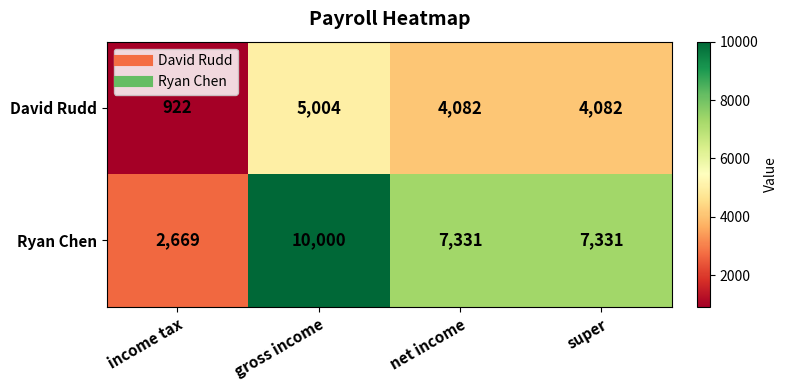

True or false: David Rudd has a value of 922 at income tax.

True